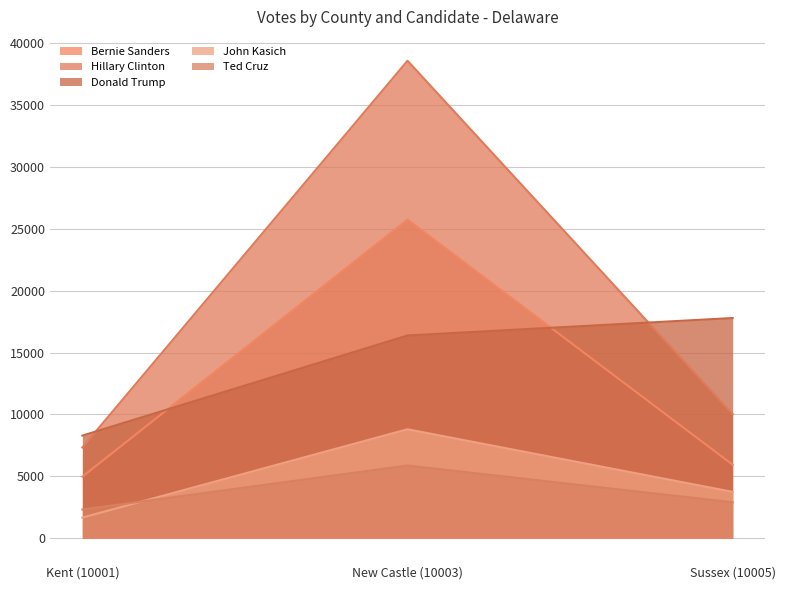

What is the sum of all Bernie Sanders values?

36659